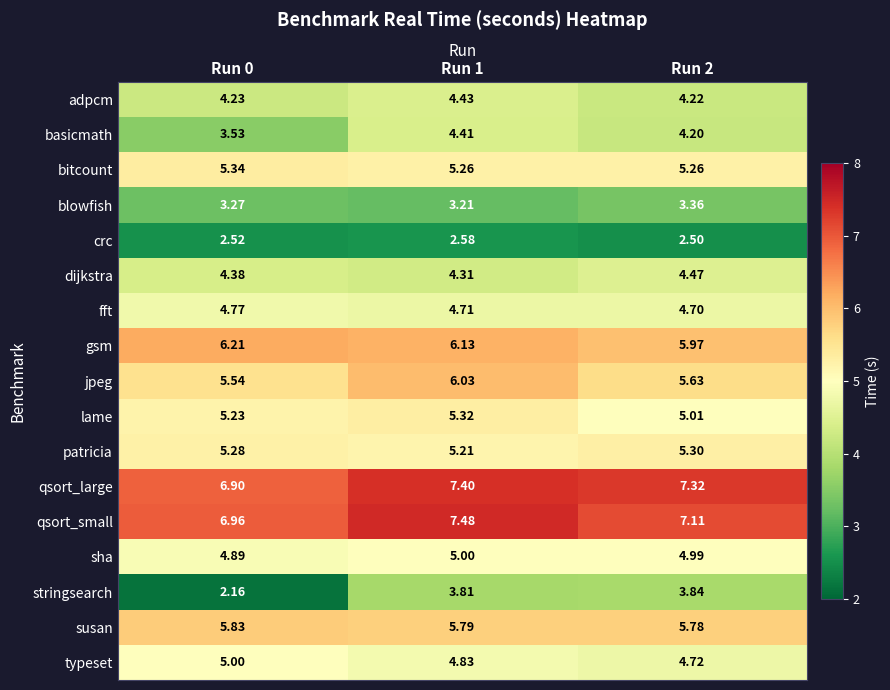

At Run 2, list the series in order from smallest to largest.

crc, blowfish, stringsearch, basicmath, adpcm, dijkstra, fft, typeset, sha, lame, bitcount, patricia, jpeg, susan, gsm, qsort_small, qsort_large